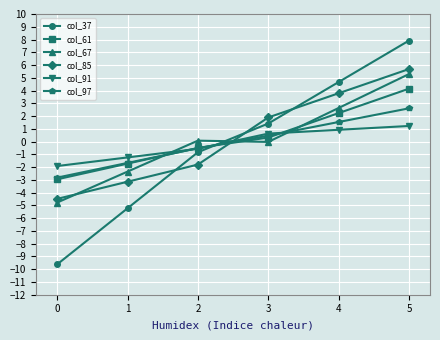

What is the difference between the highest and lowest values at 1?

4.0